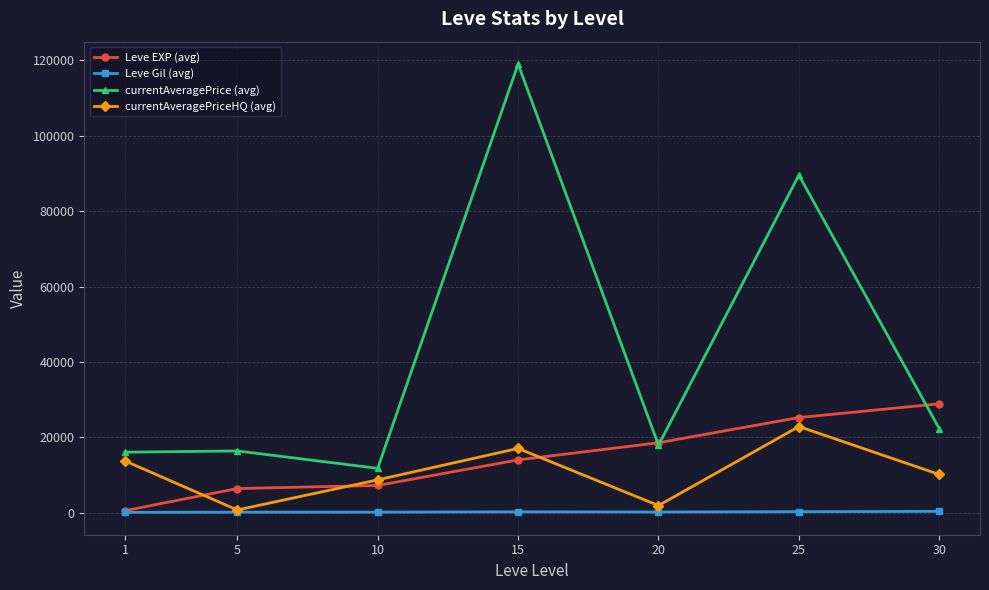

At which category is the sum across all series the highest?

15